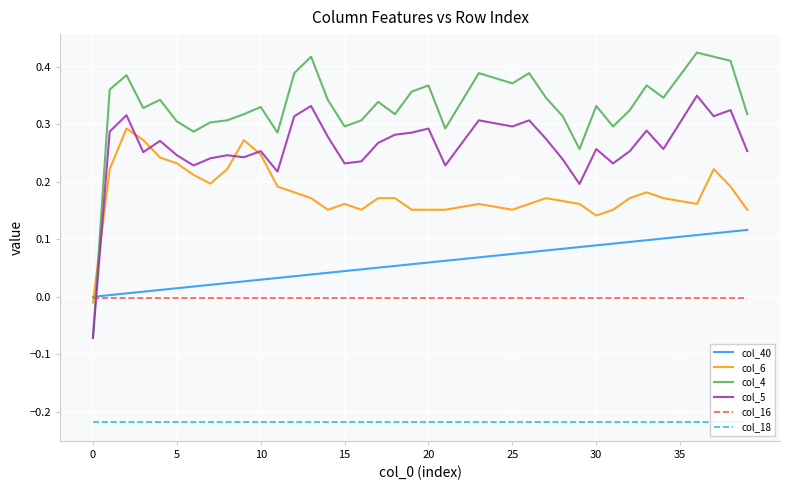

What is the difference between the maximum and minimum values in the col_5 series?

0.4